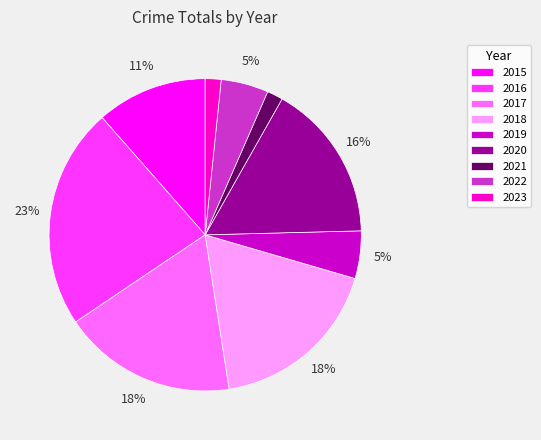

What percentage is the 2021 slice, to the nearest percent?

2%